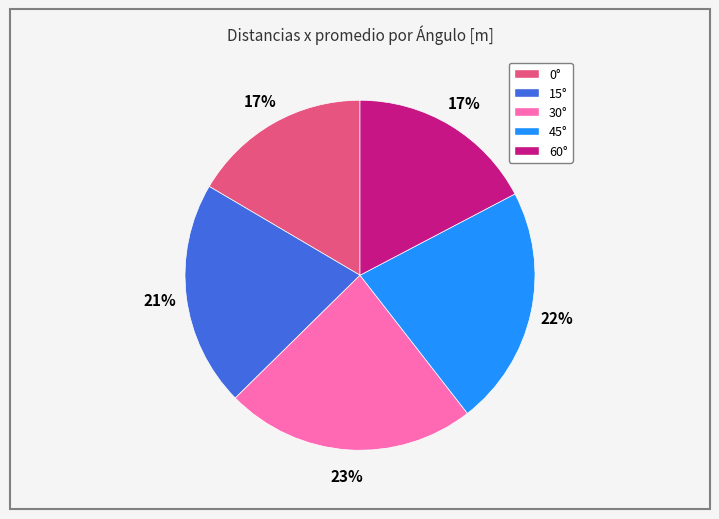

Is the sum of 0° and 15° greater than half?

No